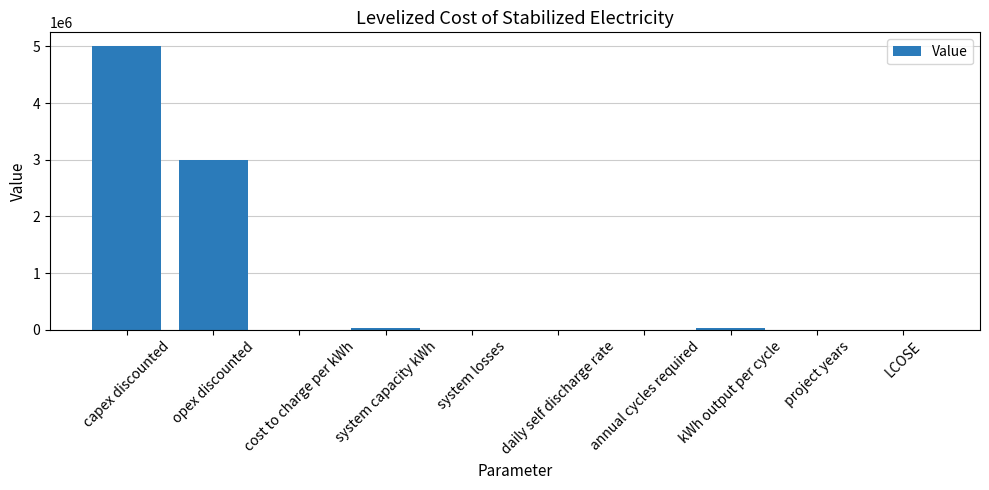

At which category does the chart reach its peak across all series?

capex discounted